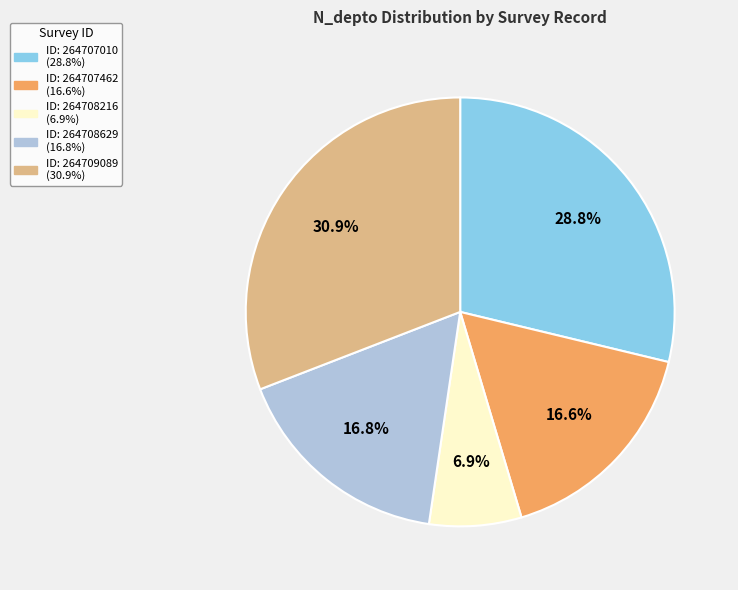

To the nearest percent, what is the difference between the largest and smallest slice percentages?

24%